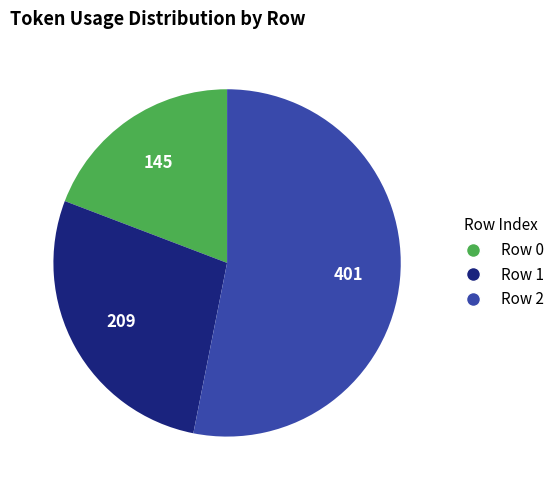

How many slices are in this pie chart?

3